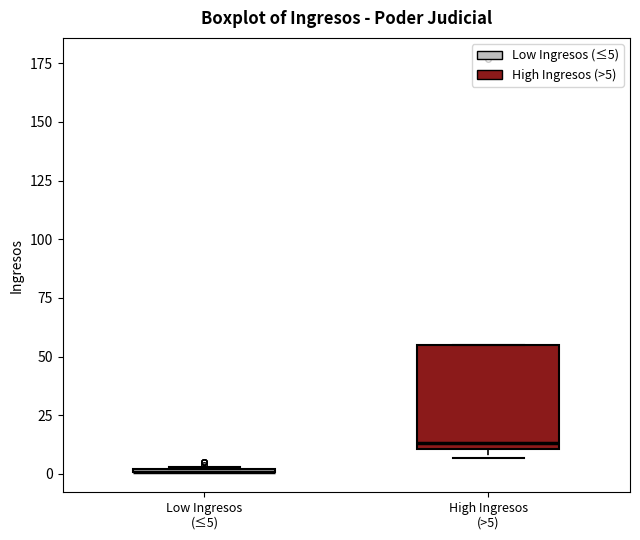

Comparing the boxes themselves (not the whiskers), which one is the tallest?

High Ingresos (>5)